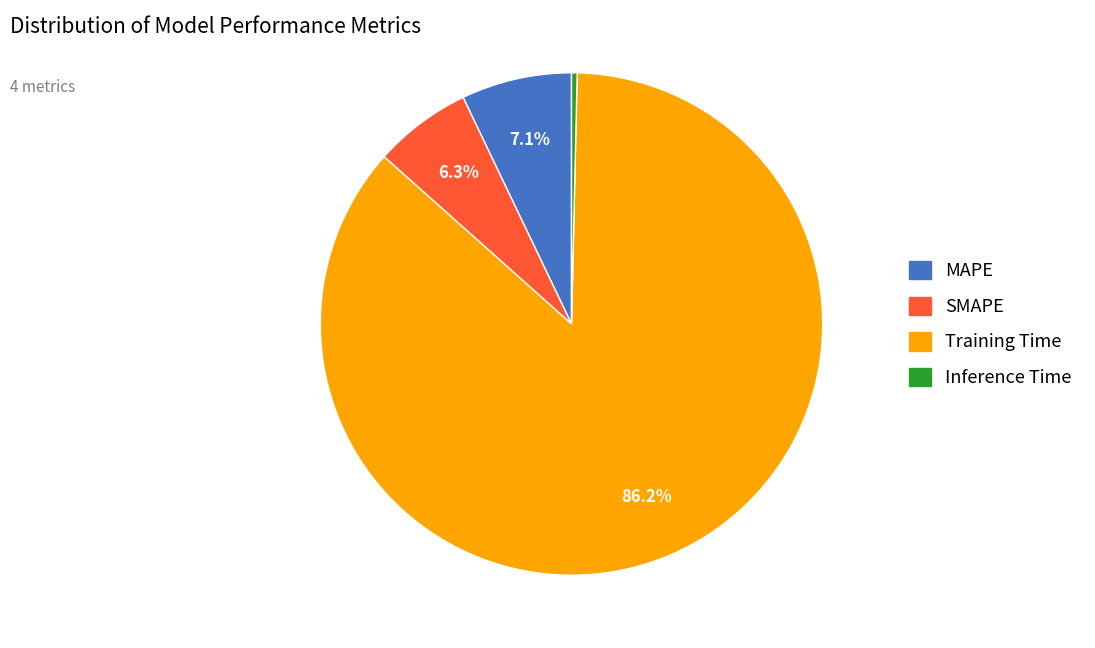

Combined, do SMAPE and Training Time account for over 50%?

Yes